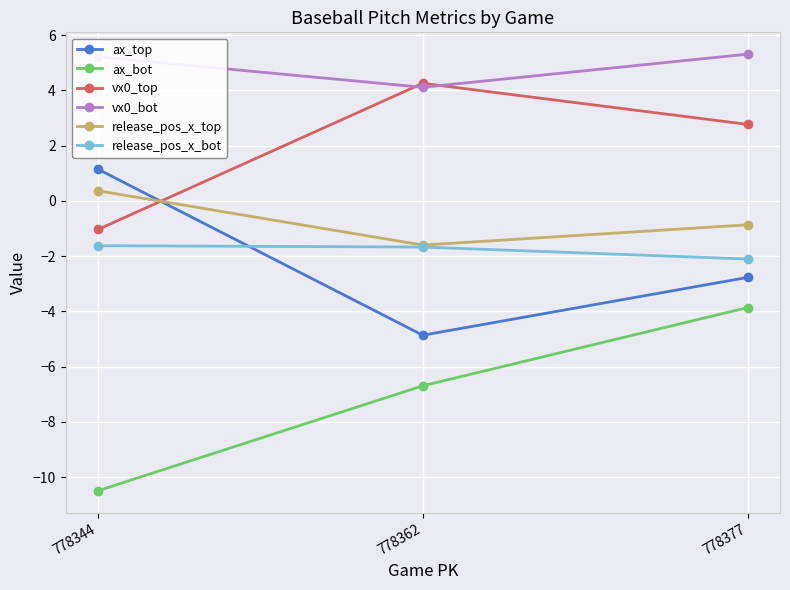

How many lines are shown in the chart?

6